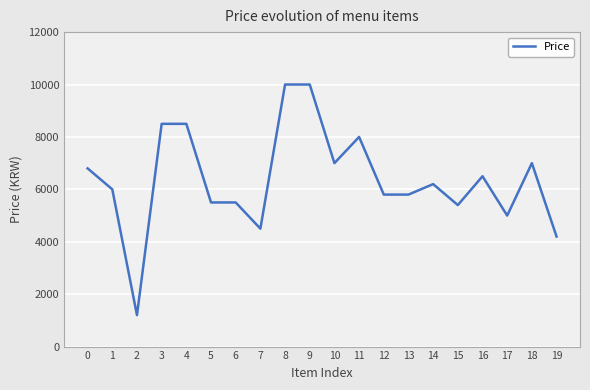

Reading left to right, transcribe all the data shown in this chart.

6800	6000	1200	8500	8500	5500	5500	4500	10000	10000	7000	8000	5800	5800	6200	5400	6500	5000	7000	4200